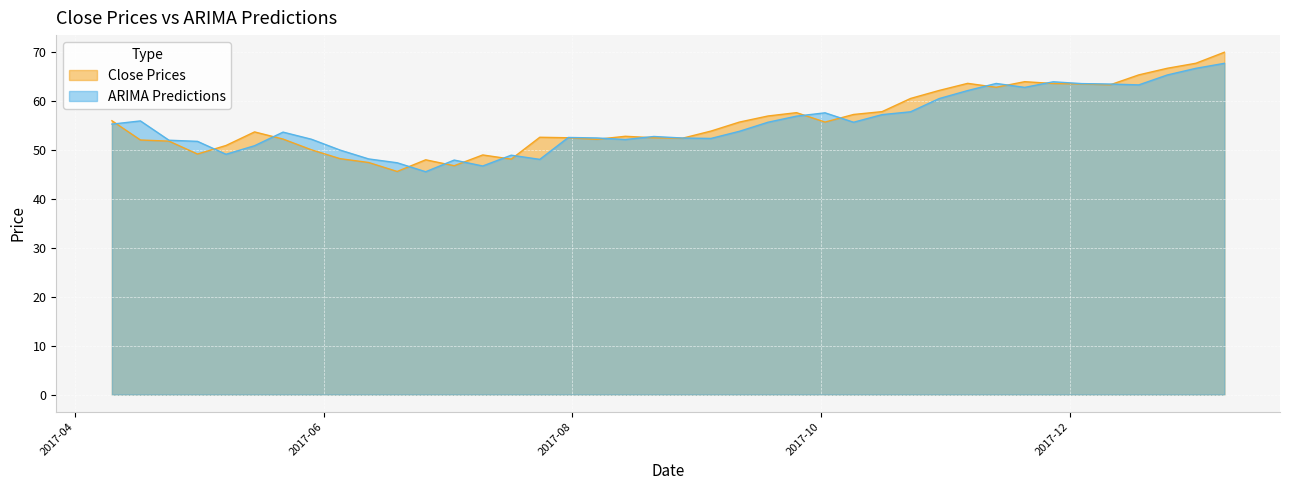

Reading right to left, list all the values displayed in this chart.

Close Prices: 2018-01-08=69.9	2018-01-01=67.6	2017-12-25=66.6	2017-12-18=65.2	2017-12-11=63.2	2017-12-04=63.4	2017-11-27=63.5	2017-11-20=63.9	2017-11-13=62.7	2017-11-06=63.5	2017-10-30=62.1	2017-10-23=60.4	2017-10-16=57.8	2017-10-09=57.2	2017-10-02=55.6	2017-09-25=57.5	2017-09-18=56.9	2017-09-11=55.6	2017-09-04=53.8	2017-08-28=52.3	2017-08-21=52.4	2017-08-14=52.7	2017-08-07=52.1	2017-07-31=52.4	2017-07-24=52.5	2017-07-17=48.1	2017-07-10=48.9	2017-07-03=46.7	2017-06-26=47.9	2017-06-19=45.5	2017-06-12=47.4	2017-06-05=48.2	2017-05-29=50.0	2017-05-22=52.2	2017-05-15=53.6	2017-05-08=50.8	2017-05-01=49.1	2017-04-24=51.7	2017-04-17=52.0	2017-04-10=55.9
ARIMA Predictions: 2018-01-08=67.6	2018-01-01=66.6	2017-12-25=65.2	2017-12-18=63.2	2017-12-11=63.4	2017-12-04=63.5	2017-11-27=63.8	2017-11-20=62.7	2017-11-13=63.5	2017-11-06=62.0	2017-10-30=60.4	2017-10-23=57.7	2017-10-16=57.1	2017-10-09=55.6	2017-10-02=57.5	2017-09-25=56.8	2017-09-18=55.6	2017-09-11=53.7	2017-09-04=52.3	2017-08-28=52.4	2017-08-21=52.7	2017-08-14=52.1	2017-08-07=52.4	2017-07-31=52.5	2017-07-24=48.0	2017-07-17=48.9	2017-07-10=46.7	2017-07-03=47.9	2017-06-26=45.5	2017-06-19=47.3	2017-06-12=48.1	2017-06-05=49.9	2017-05-29=52.1	2017-05-22=53.6	2017-05-15=50.8	2017-05-08=49.0	2017-05-01=51.7	2017-04-24=51.9	2017-04-17=55.9	2017-04-10=55.2